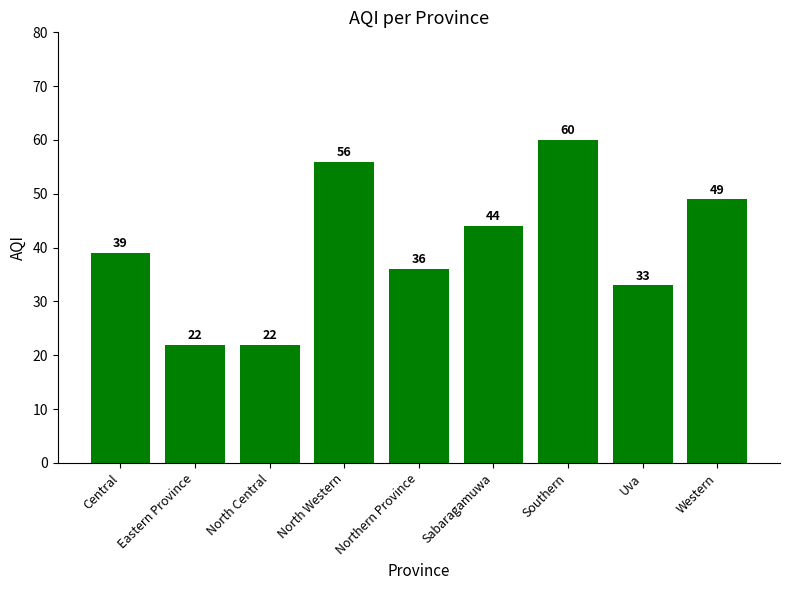

What is the change in value from North Western to Western?

-7